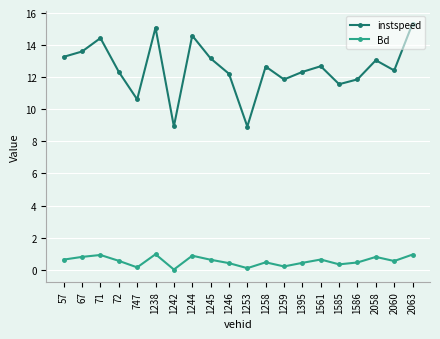

What are all the series names shown in the legend?

instspeed, Bd